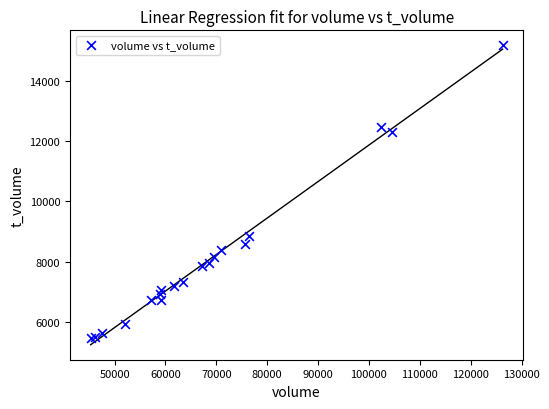

What Y value in the scatter plot is closest to 10326?

8862